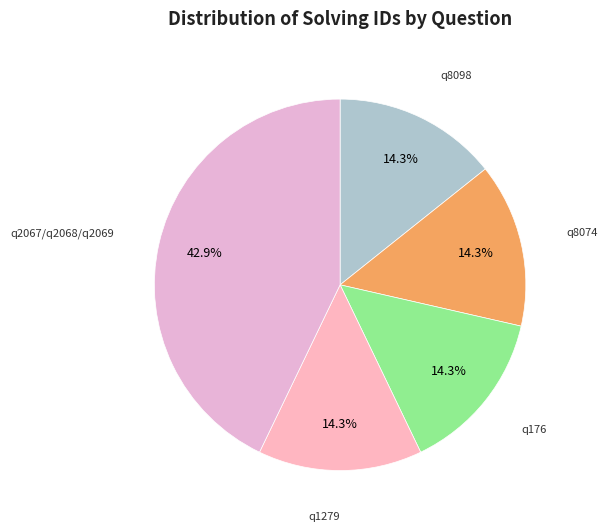

How many slices are in this pie chart?

5